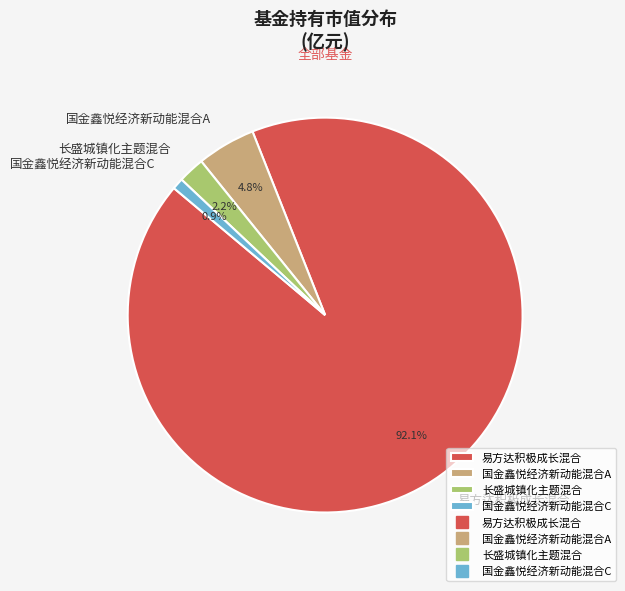

Count the number of slices in the pie.

4